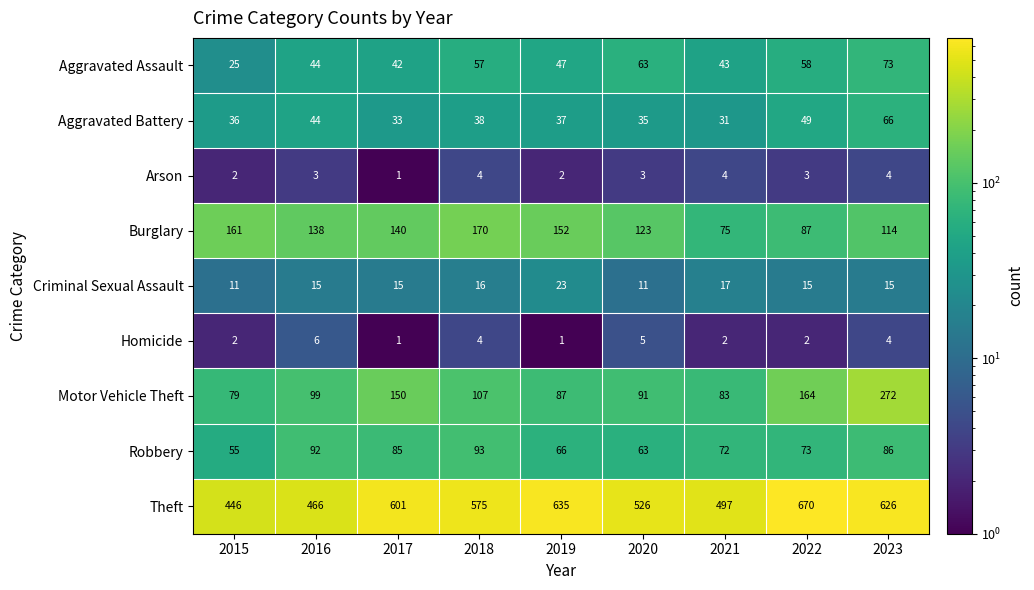

What value does the Aggravated Battery series have at 2018, to the nearest 5?

40